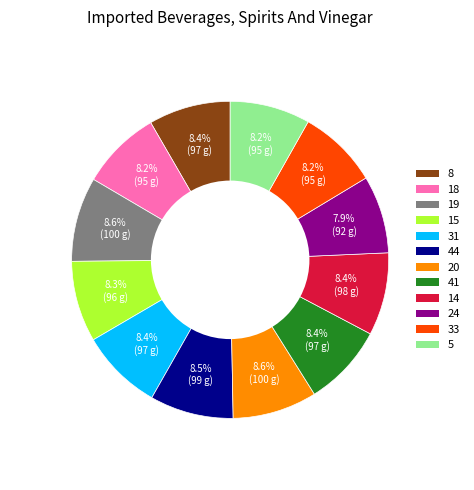

What is the ratio of the value at 5 to the value at 24?

1.0